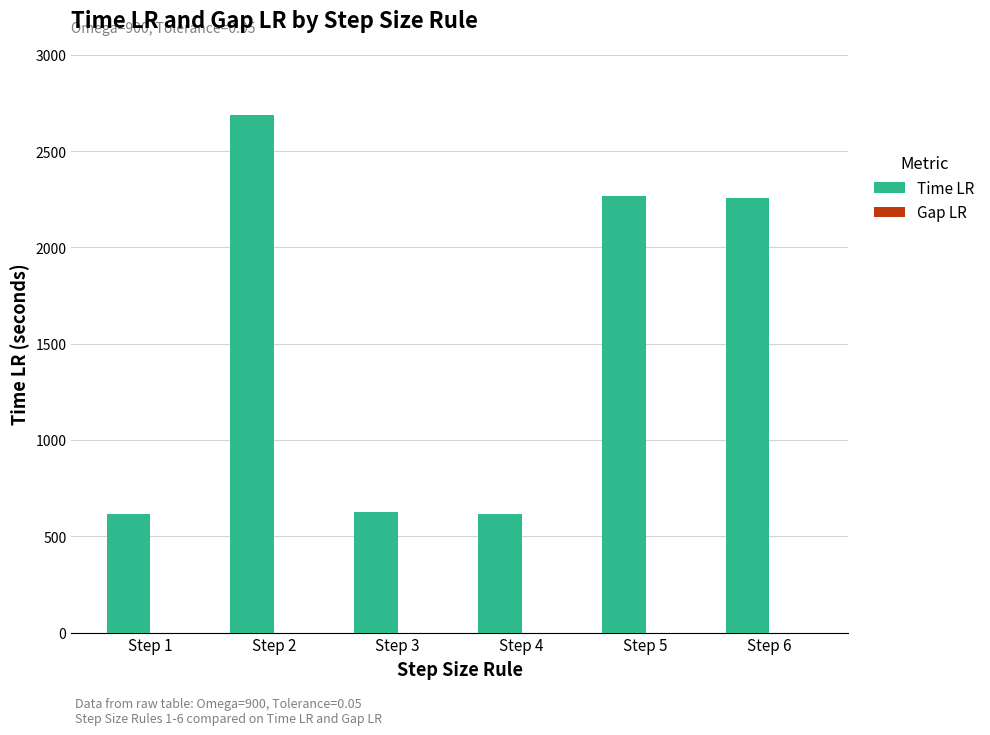

Are the bars horizontal?

No